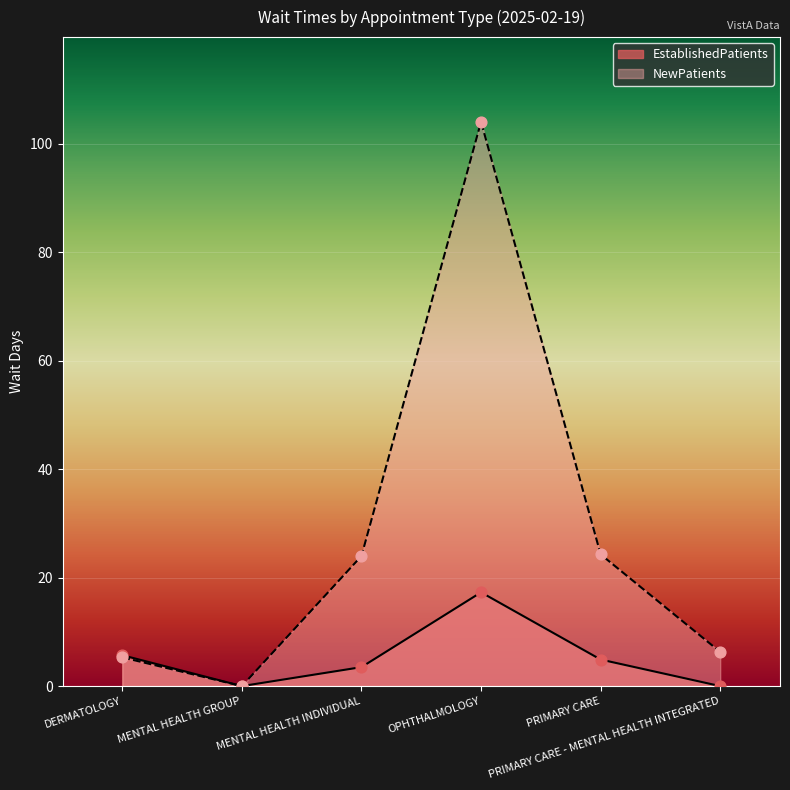

What are all the series names shown in the legend?

EstablishedPatients, NewPatients